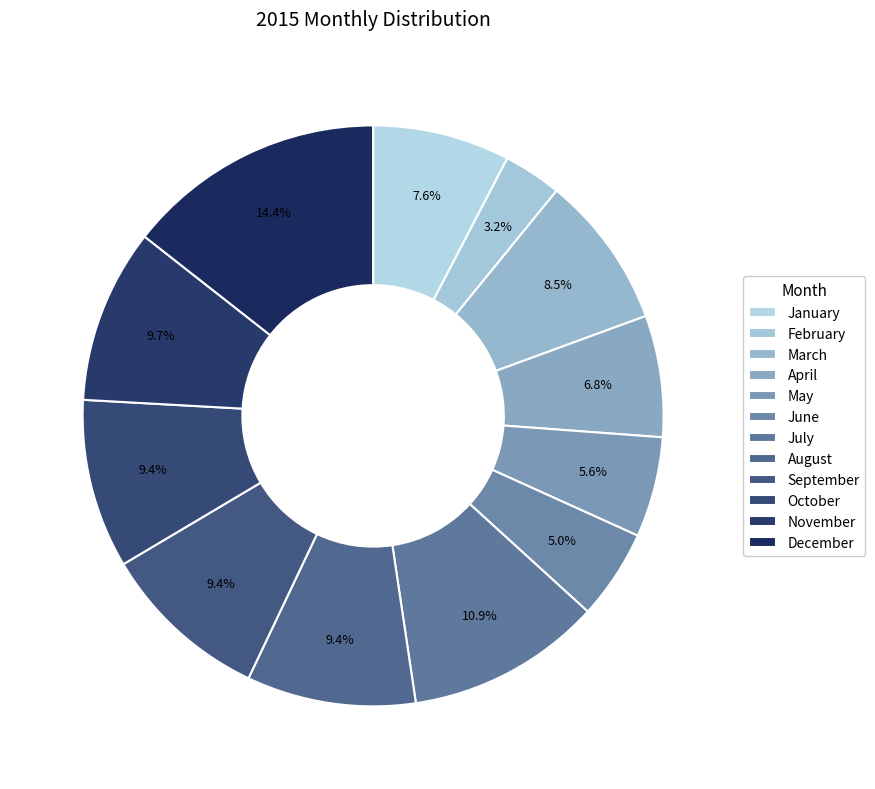

What percentage is the May slice, to the nearest percent?

6%